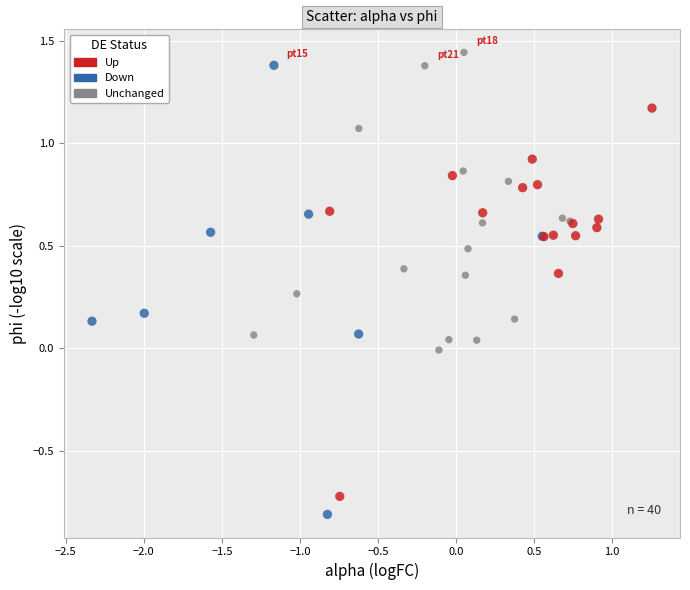

Which series has the widest spread of Y values?

Down